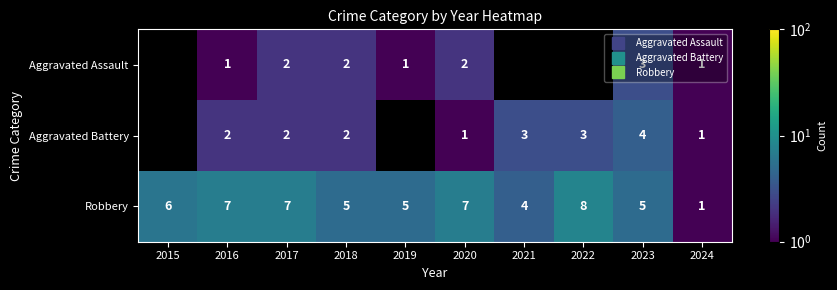

What is the difference between the second highest and minimum values in the Aggravated Battery series?

2.0